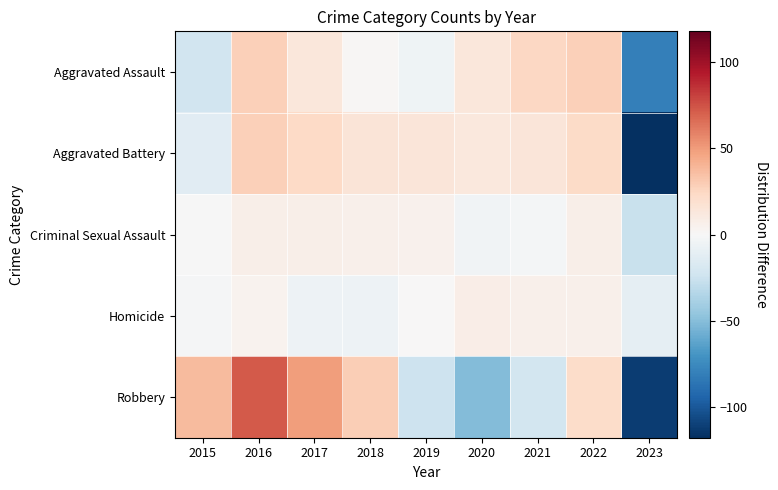

Which series changed the most between 2015 and 2019?

Robbery